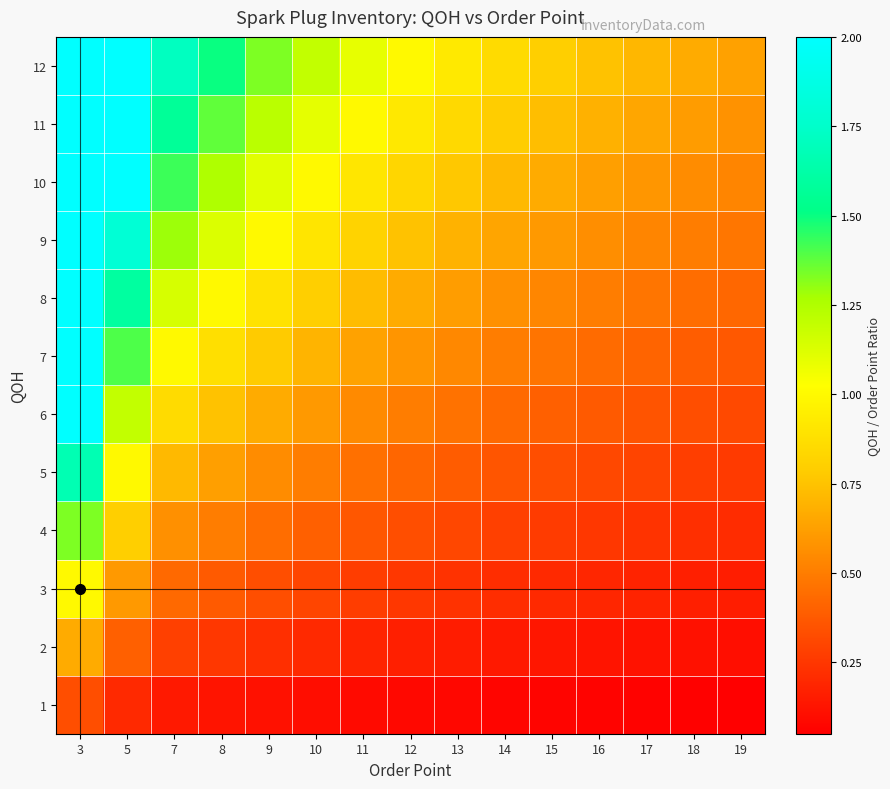

Reading left to right, extract all data points from this chart.

1: 3=0.3	5=0.2	7=0.1	8=0.1	9=0.1	10=0.1	11=0.1	12=0.1	13=0.1	14=0.1	15=0.1	16=0.1	17=0.1	18=0.1	19=0.1
2: 3=0.7	5=0.4	7=0.3	8=0.2	9=0.2	10=0.2	11=0.2	12=0.2	13=0.2	14=0.1	15=0.1	16=0.1	17=0.1	18=0.1	19=0.1
3: 3=1.0	5=0.6	7=0.4	8=0.4	9=0.3	10=0.3	11=0.3	12=0.2	13=0.2	14=0.2	15=0.2	16=0.2	17=0.2	18=0.2	19=0.2
4: 3=1.3	5=0.8	7=0.6	8=0.5	9=0.4	10=0.4	11=0.4	12=0.3	13=0.3	14=0.3	15=0.3	16=0.2	17=0.2	18=0.2	19=0.2
5: 3=1.7	5=1.0	7=0.7	8=0.6	9=0.6	10=0.5	11=0.5	12=0.4	13=0.4	14=0.4	15=0.3	16=0.3	17=0.3	18=0.3	19=0.3
6: 3=2.0	5=1.2	7=0.9	8=0.8	9=0.7	10=0.6	11=0.5	12=0.5	13=0.5	14=0.4	15=0.4	16=0.4	17=0.4	18=0.3	19=0.3
7: 3=2.3	5=1.4	7=1.0	8=0.9	9=0.8	10=0.7	11=0.6	12=0.6	13=0.5	14=0.5	15=0.5	16=0.4	17=0.4	18=0.4	19=0.4
8: 3=2.7	5=1.6	7=1.1	8=1.0	9=0.9	10=0.8	11=0.7	12=0.7	13=0.6	14=0.6	15=0.5	16=0.5	17=0.5	18=0.4	19=0.4
9: 3=3.0	5=1.8	7=1.3	8=1.1	9=1.0	10=0.9	11=0.8	12=0.8	13=0.7	14=0.6	15=0.6	16=0.6	17=0.5	18=0.5	19=0.5
10: 3=3.3	5=2.0	7=1.4	8=1.2	9=1.1	10=1.0	11=0.9	12=0.8	13=0.8	14=0.7	15=0.7	16=0.6	17=0.6	18=0.6	19=0.5
11: 3=3.7	5=2.2	7=1.6	8=1.4	9=1.2	10=1.1	11=1.0	12=0.9	13=0.8	14=0.8	15=0.7	16=0.7	17=0.6	18=0.6	19=0.6
12: 3=4.0	5=2.4	7=1.7	8=1.5	9=1.3	10=1.2	11=1.1	12=1.0	13=0.9	14=0.9	15=0.8	16=0.8	17=0.7	18=0.7	19=0.6